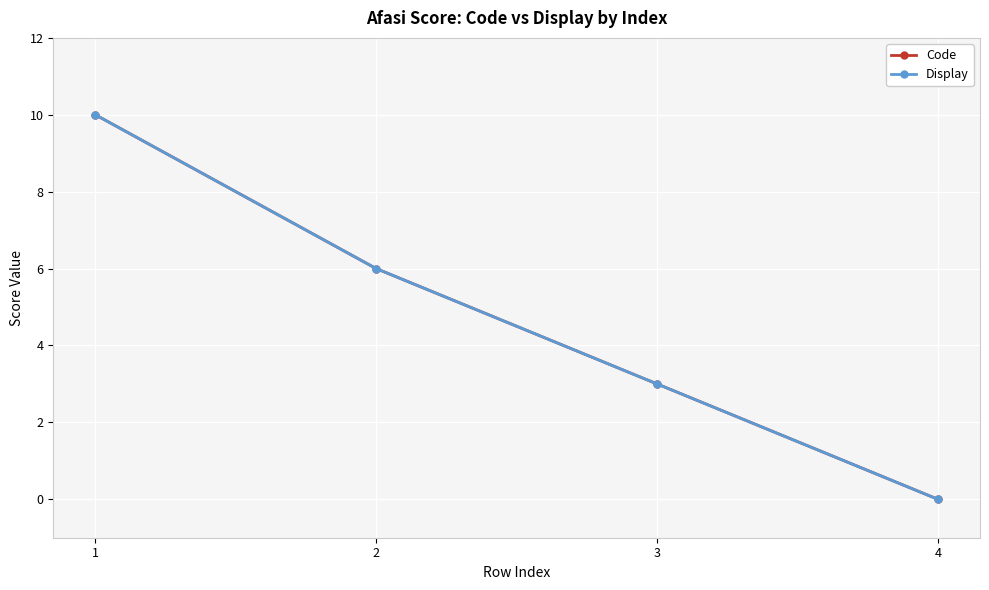

Does the chart have visible grid lines?

Yes